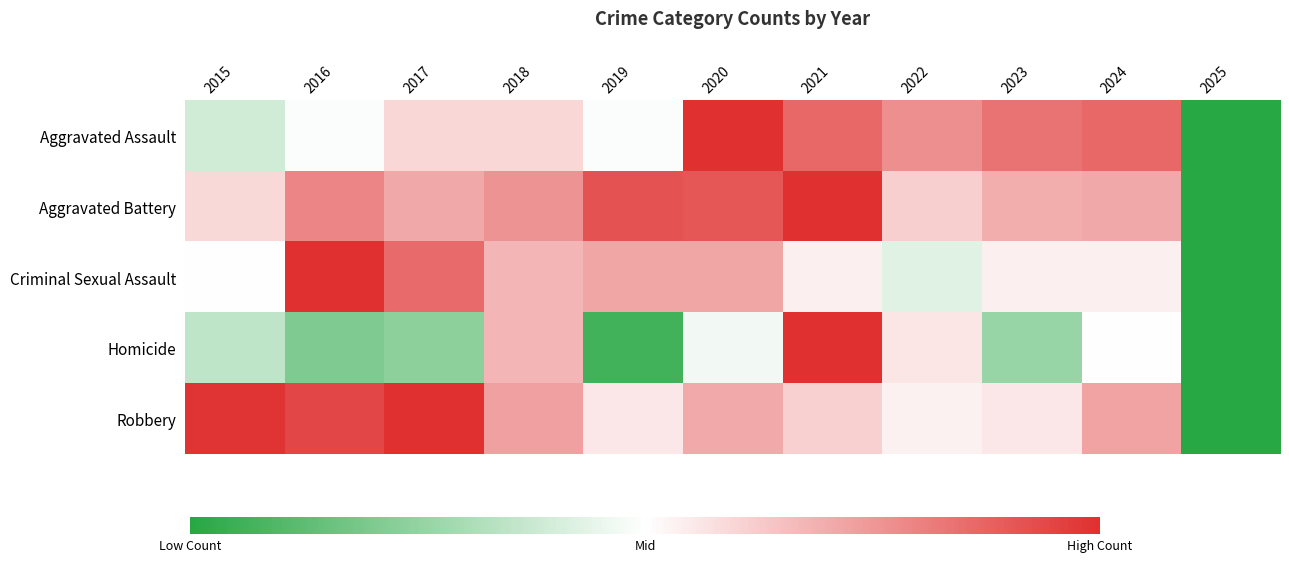

At which category is the sum across all series the highest?

2021